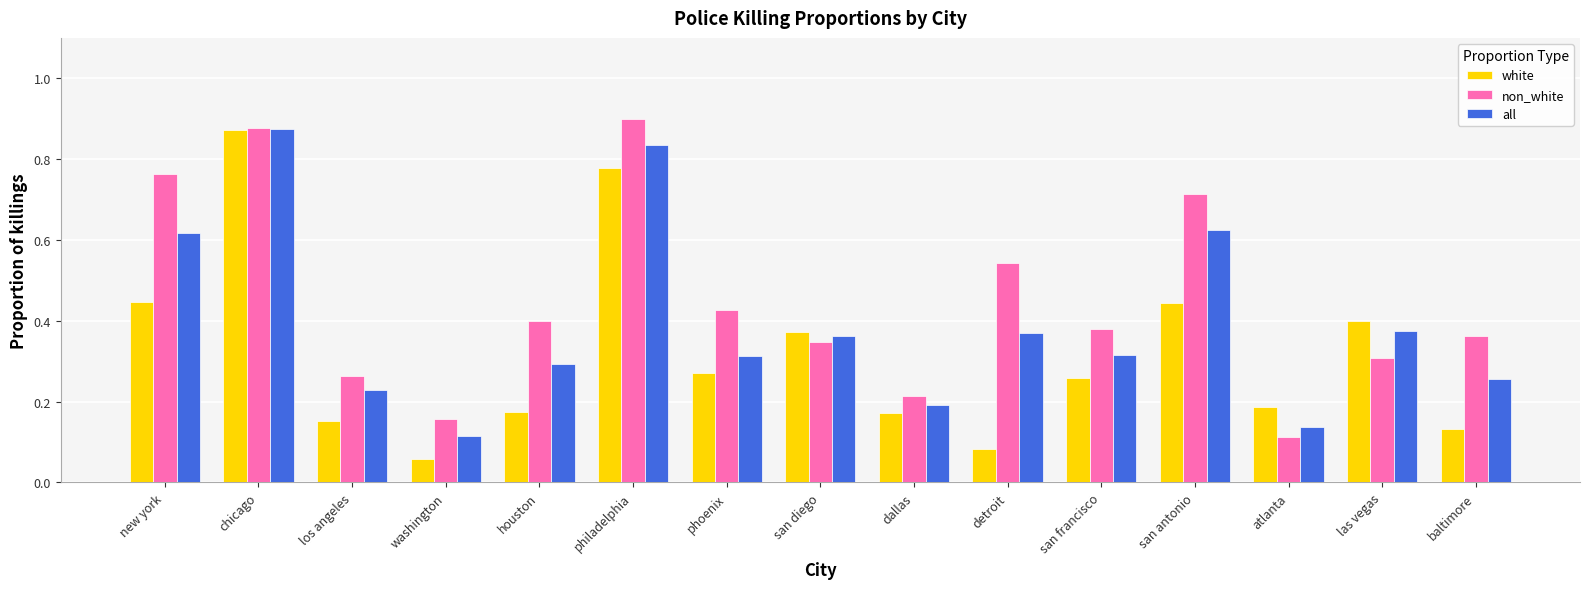

Which series has the widest spread of values?

white